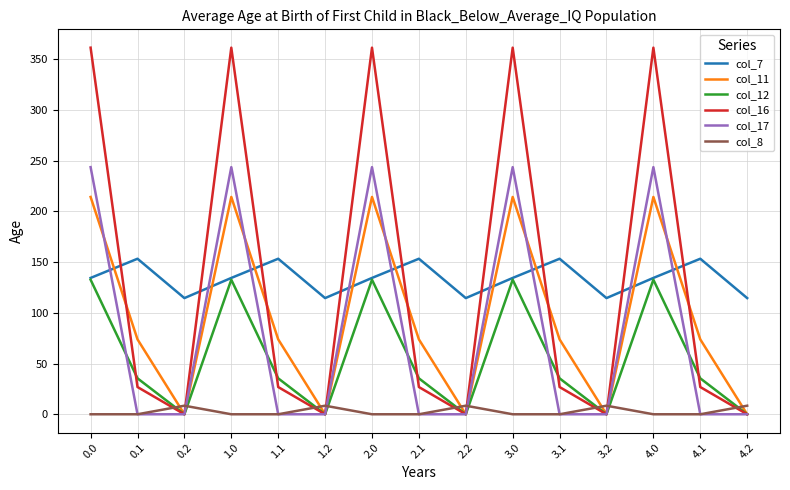

What is the minimum value for col_7?

114.5